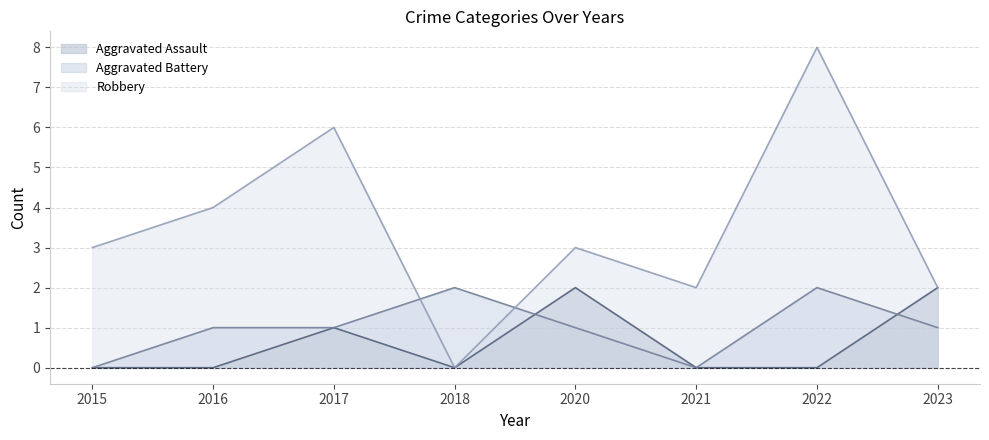

Which series has the largest total across all categories?

Robbery